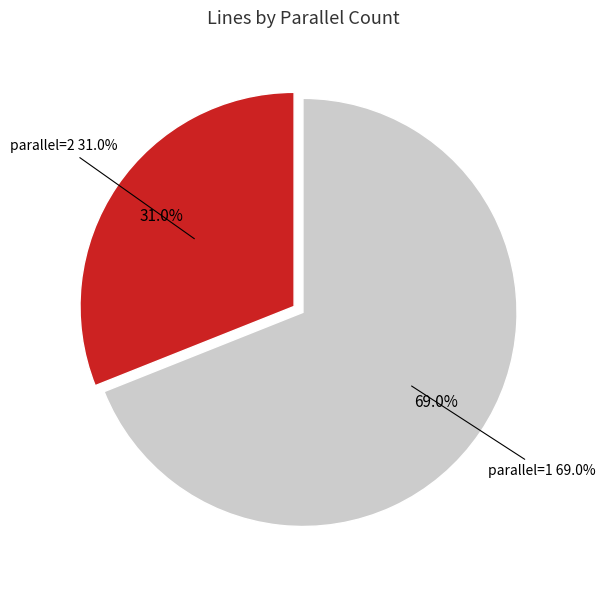

To the nearest percent, what portion does parallel=2 represent?

31%